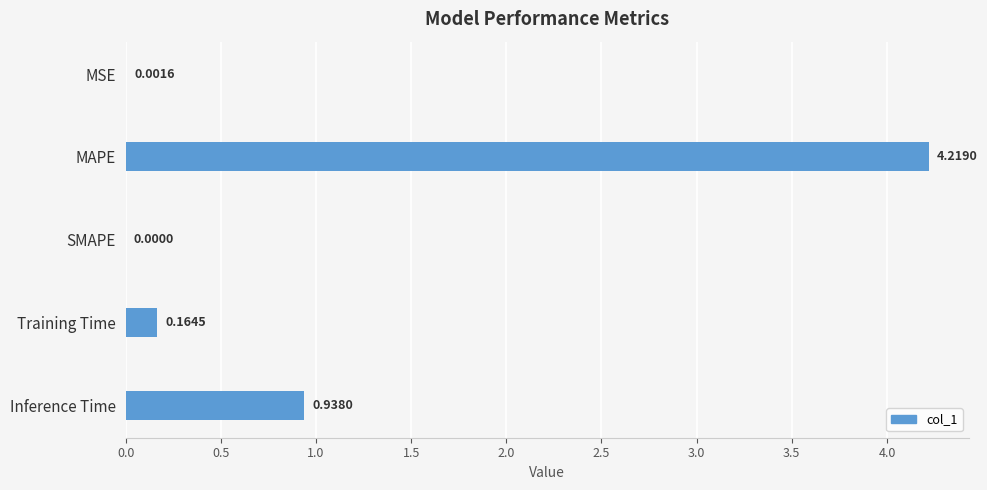

At which label is the value closest to 2?

Inference Time